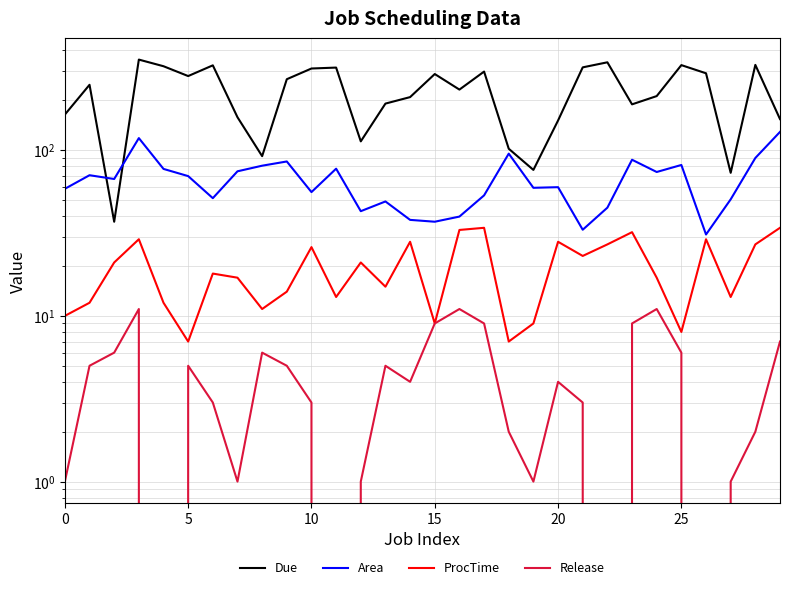

At 29, list the series in order from smallest to largest.

Release, ProcTime, Area, Due